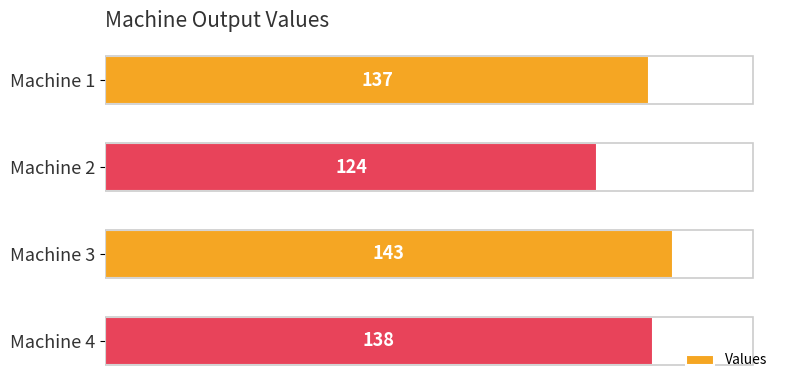

Approximately how many times larger is the value at Machine 3 compared to Machine 1?

1.0